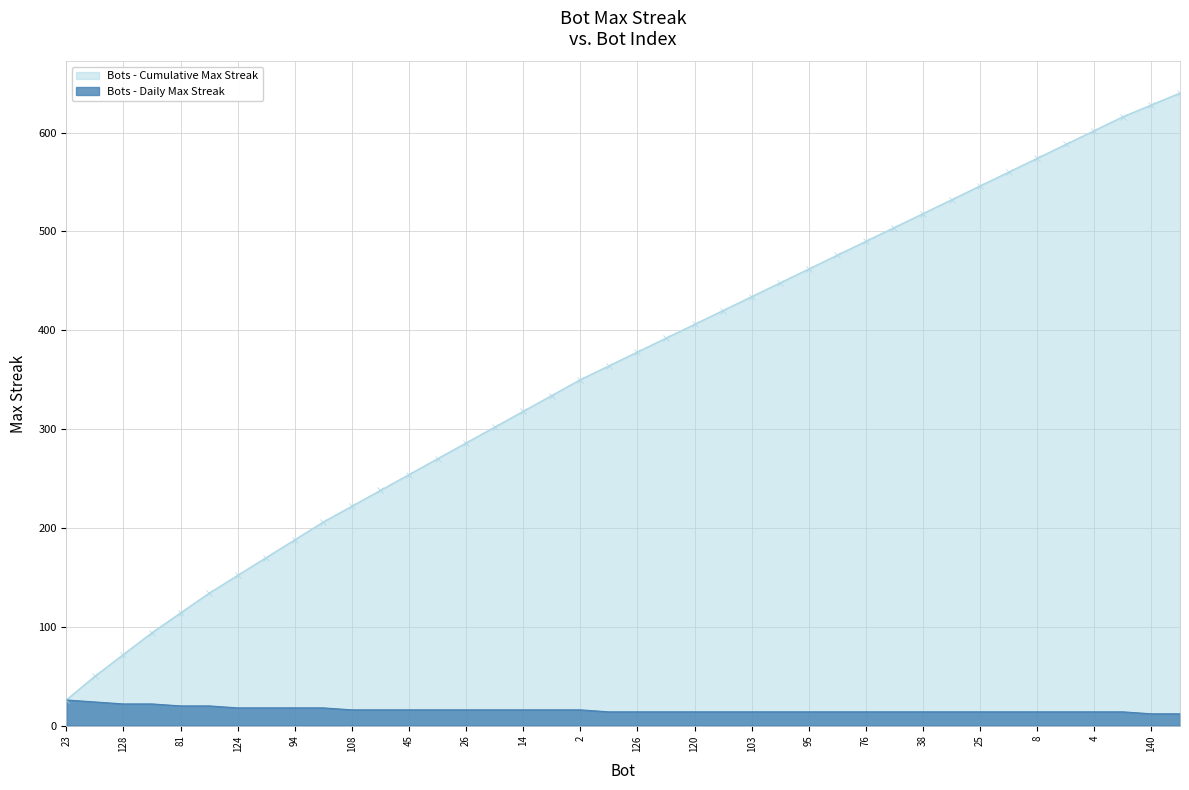

Which series has the widest spread of values?

Bots - Cumulative Max Streak